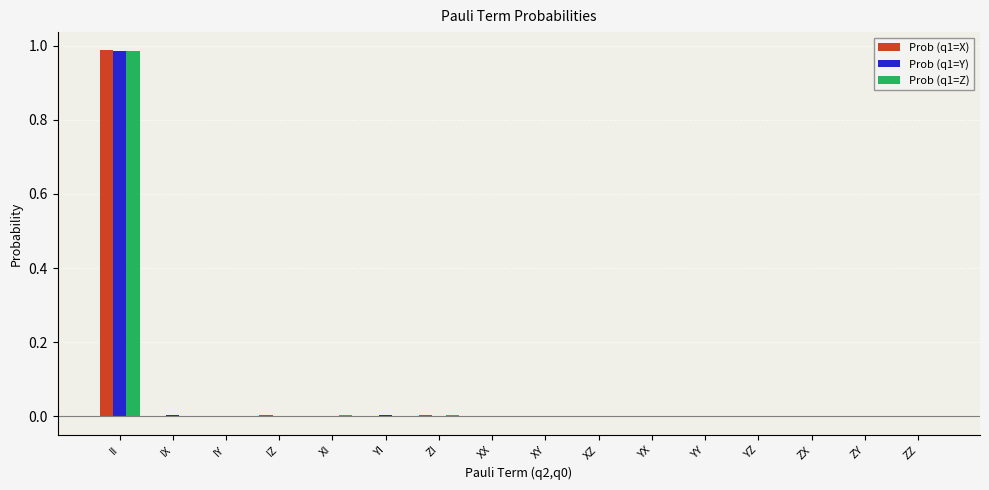

The Prob (q1=Y) series shows 0.0 at YI. True or false?

True